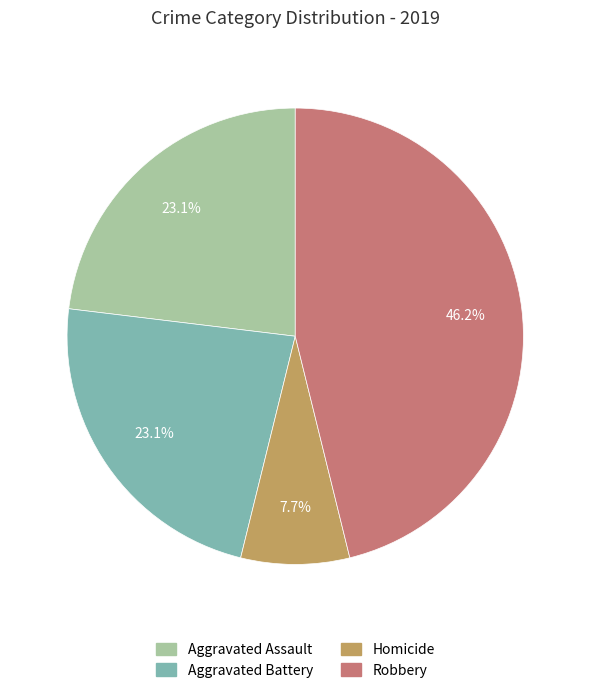

How many segments does this pie chart have?

4